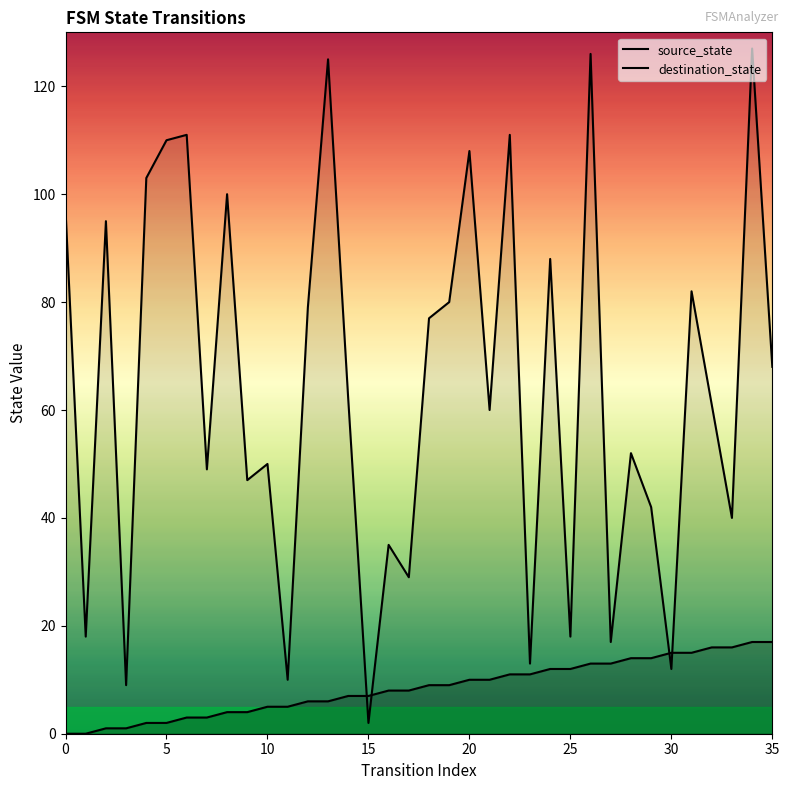

Is the value of source_state at 27 greater than the value of destination_state at 13?

No